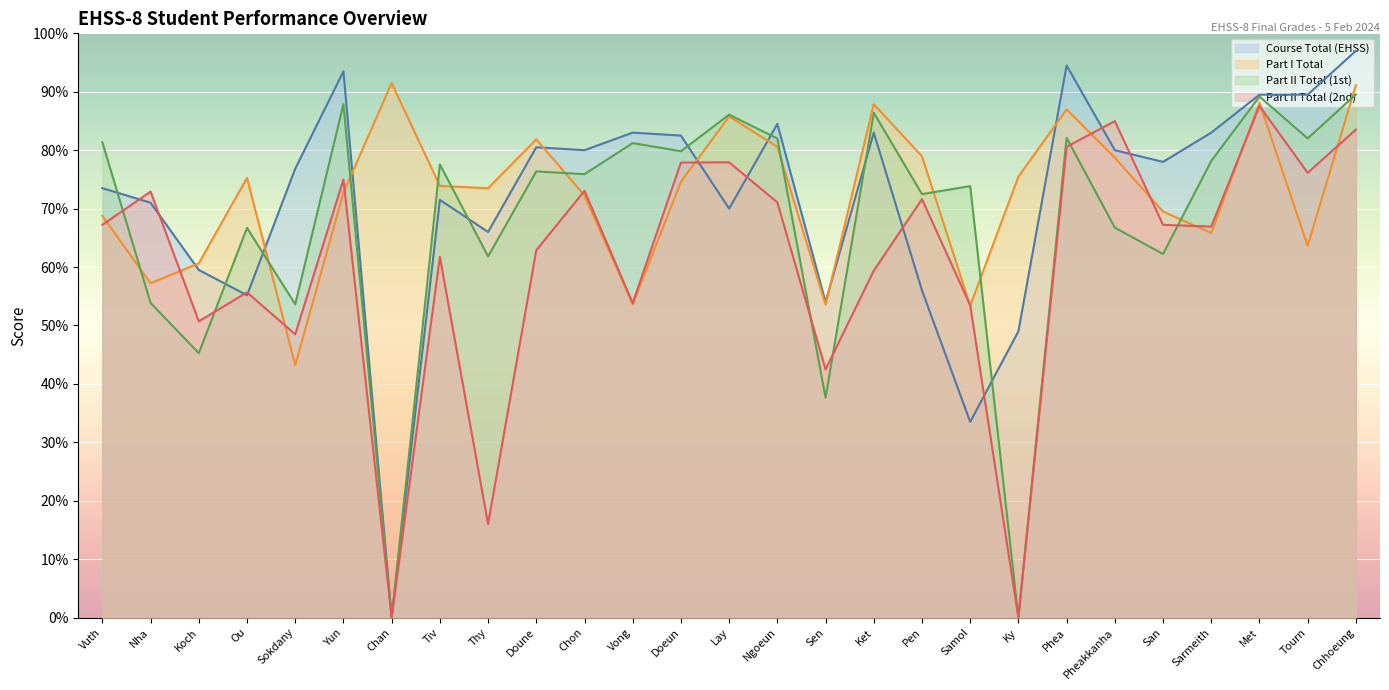

Which series has the largest total across all categories?

Part I Total